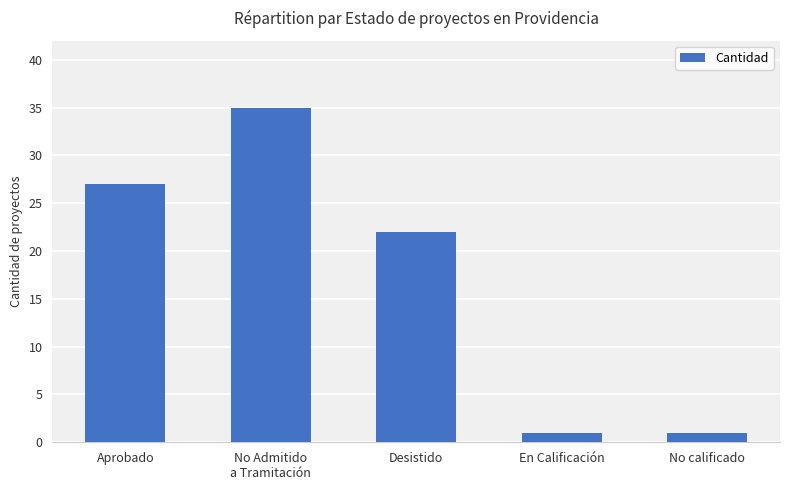

What is the sum of the values at No calificado and Desistido?

23